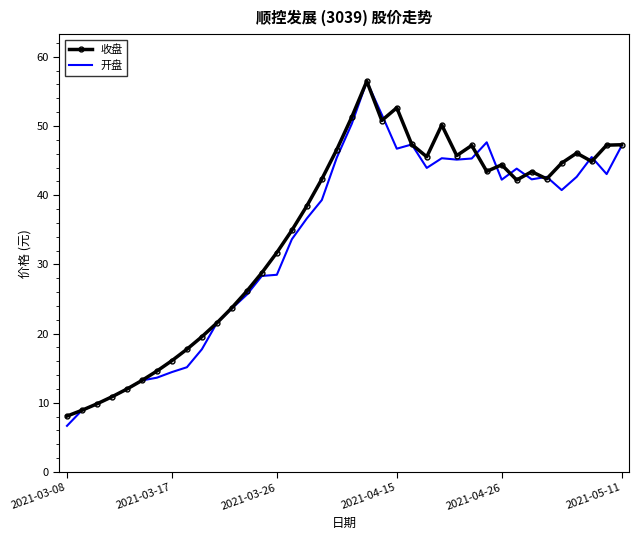

What is the smallest value displayed?

6.7